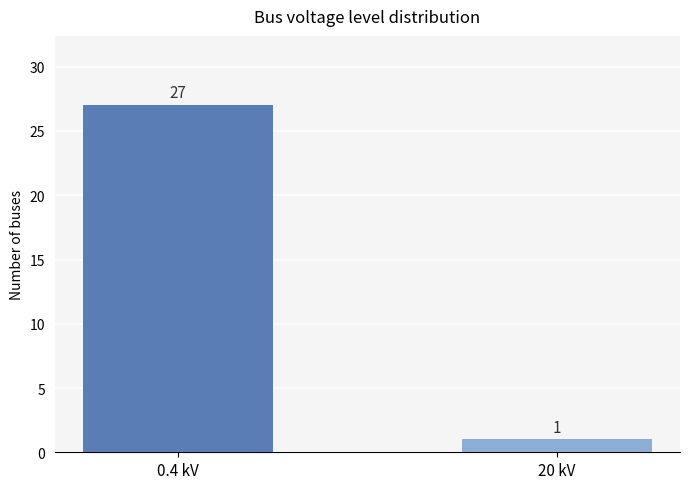

Count the values in the range 1 to 27.

2